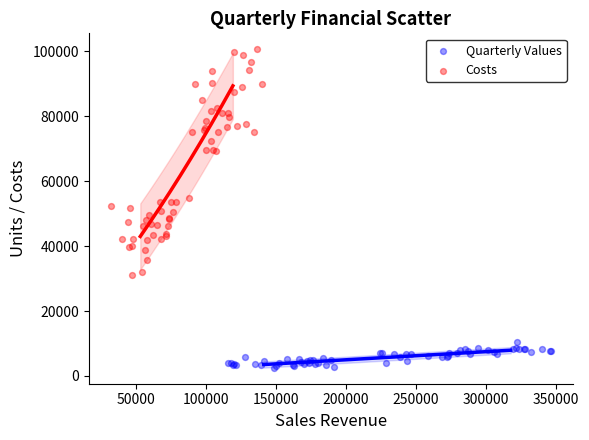

Which series has the widest spread of Y values?

Costs